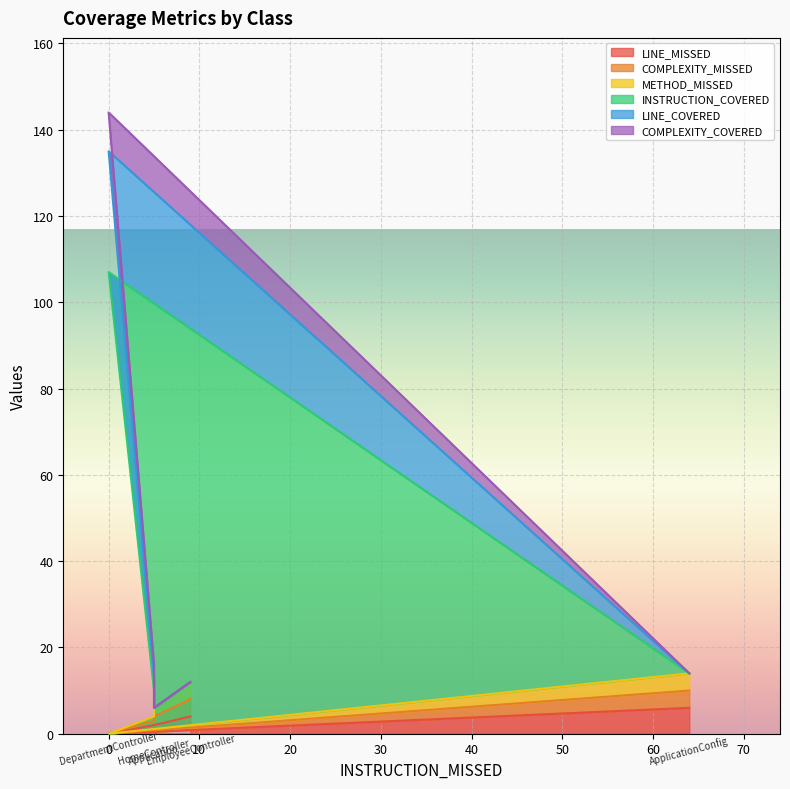

Read the LINE_COVERED value at ApplicationConfig, to the nearest 10.

10